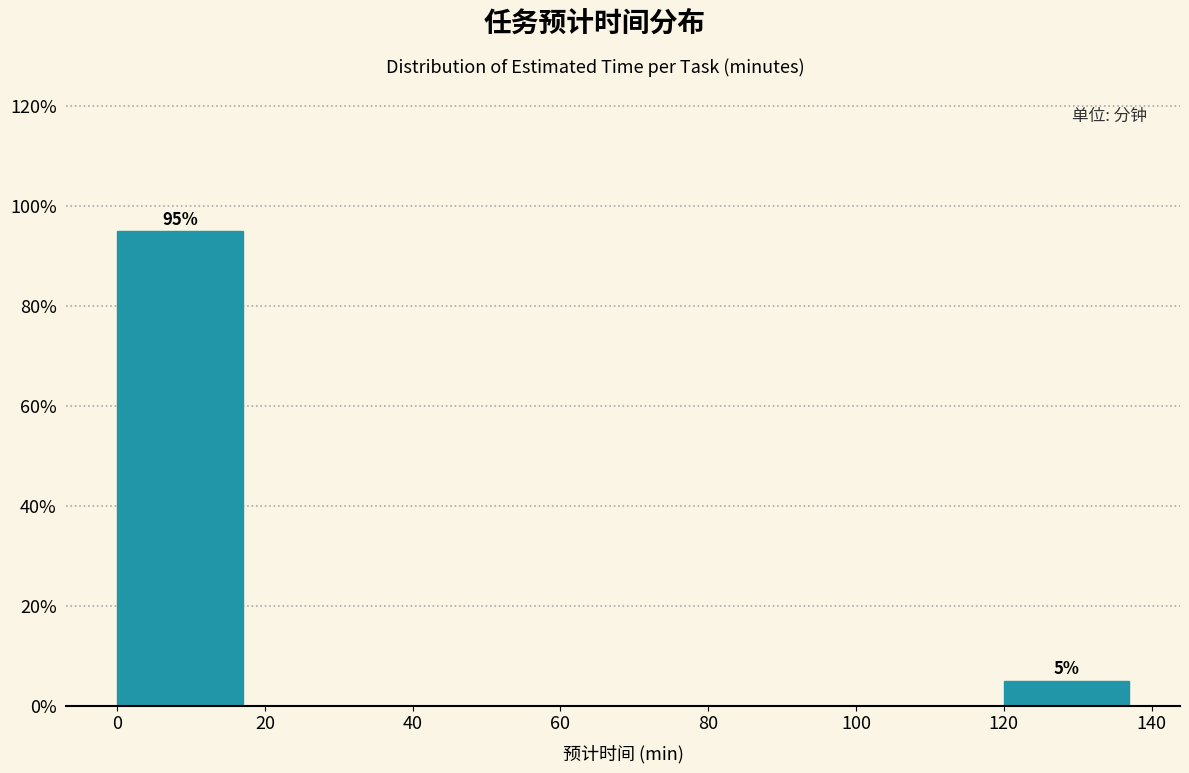

Which range on the x-axis has the tallest bar?

0 to 20